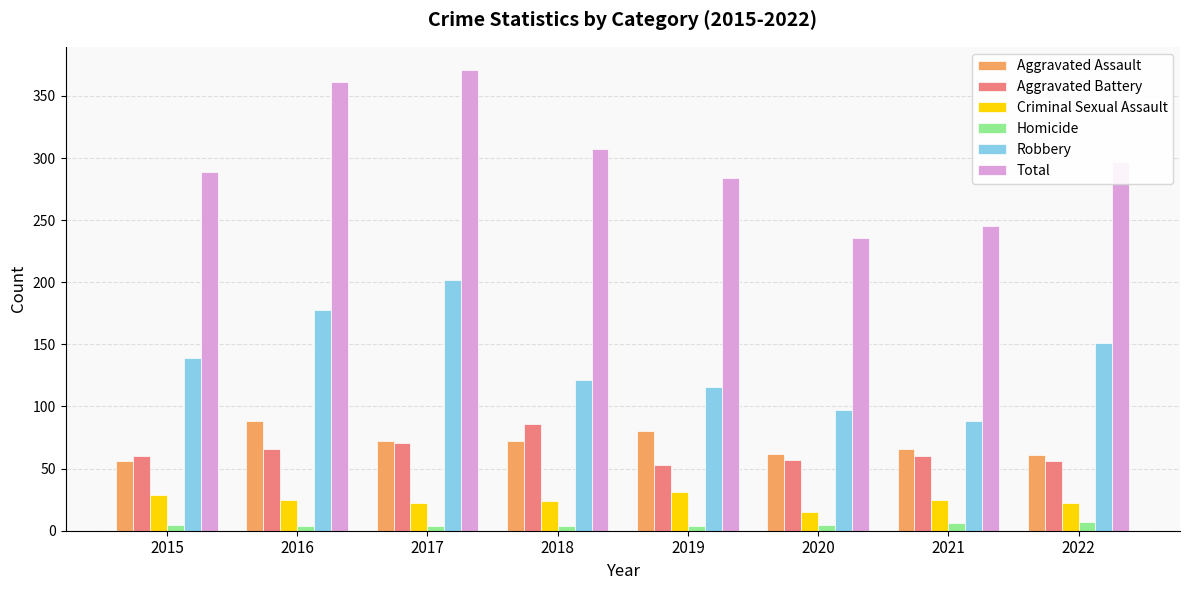

Is the value of Criminal Sexual Assault at 2022 greater than the value of Homicide at 2018?

Yes